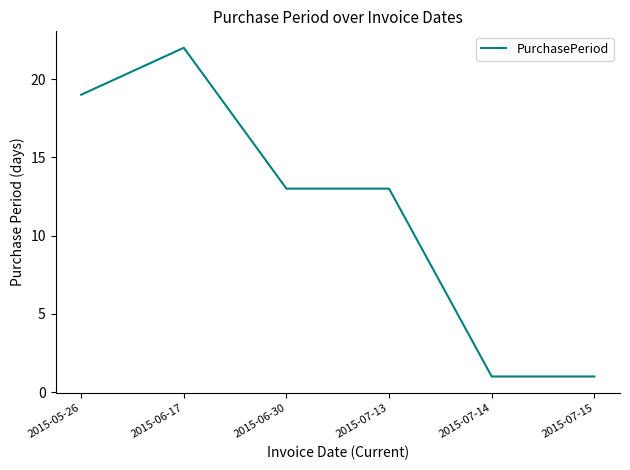

What position from the left is 2015-06-17?

2